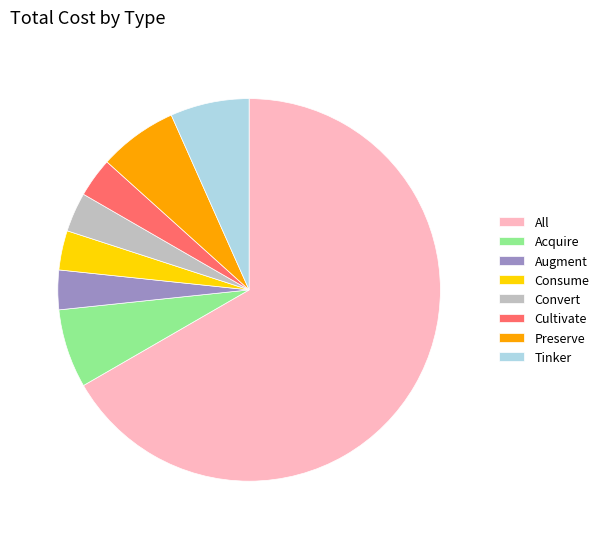

Is it true that Acquire is 7% of the pie?

True